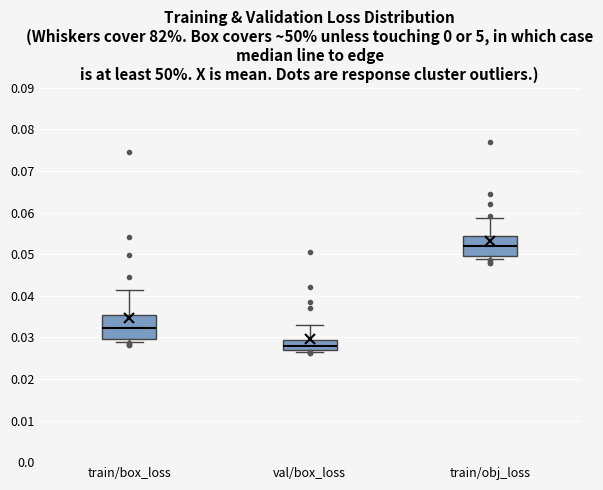

Reading left to right, transcribe this box plot: for each box, give where its median line is, the range the box spans, and where its two whiskers end, as read against the y-axis. The values are not printed on the chart, so give them approximately, as read against the axis.

train/box_loss: median 0.032, box 0.030 to 0.035, whiskers 0.029 to 0.041
val/box_loss: median 0.028, box 0.027 to 0.029, whiskers 0.026 to 0.033
train/obj_loss: median 0.052, box 0.050 to 0.054, whiskers 0.049 to 0.059